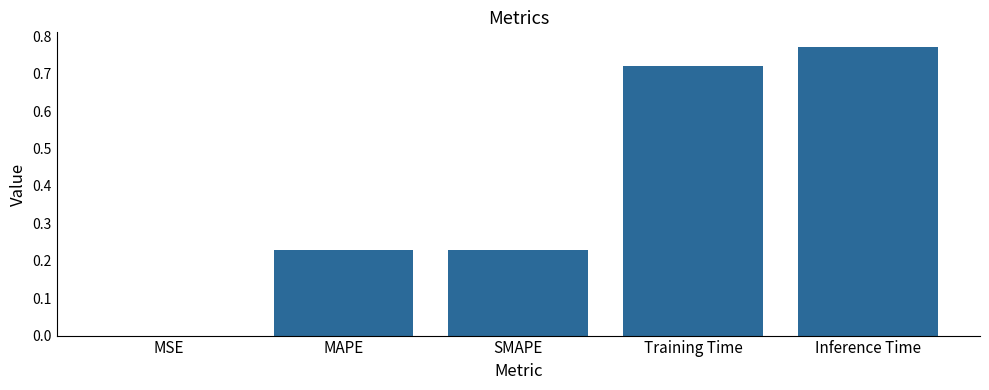

True or false: the data shows 1.1 at Training Time.

False